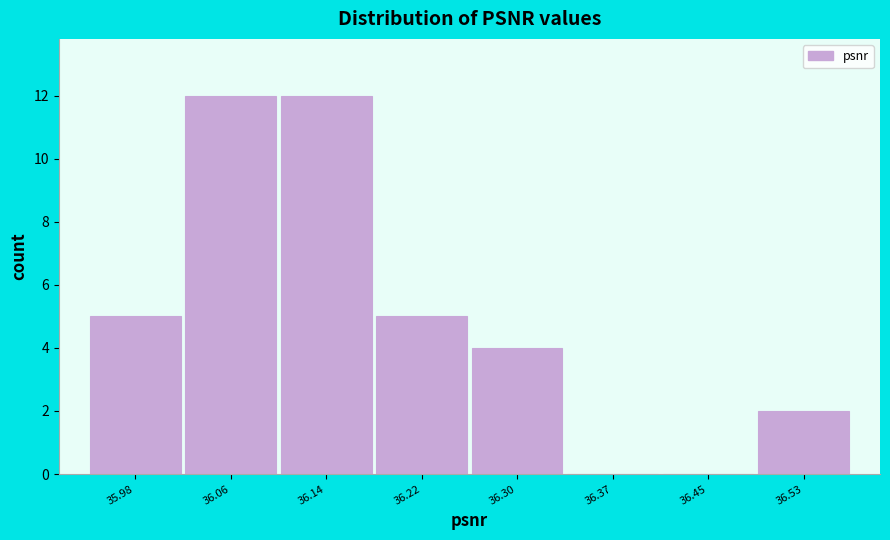

Reading right to left, transcribe all the data shown in this chart.

36.53=2	36.45=0	36.37=0	36.30=4	36.22=5	36.14=12	36.06=12	35.98=5